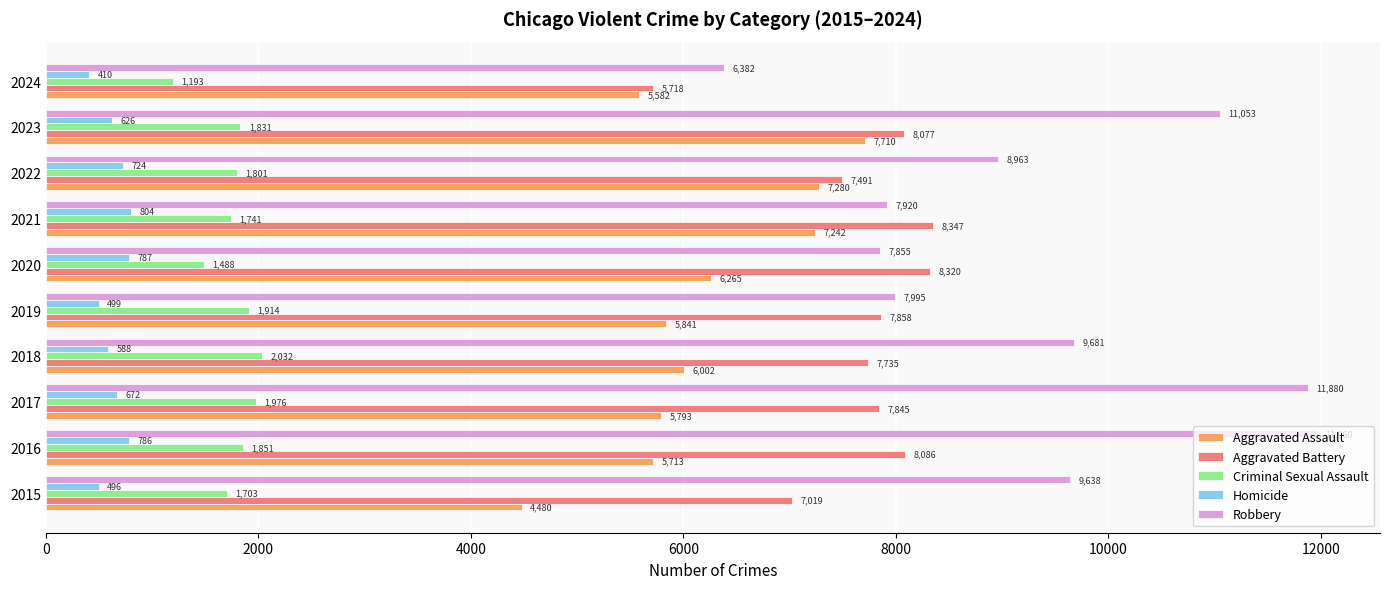

What is the minimum value for Aggravated Battery?

5718